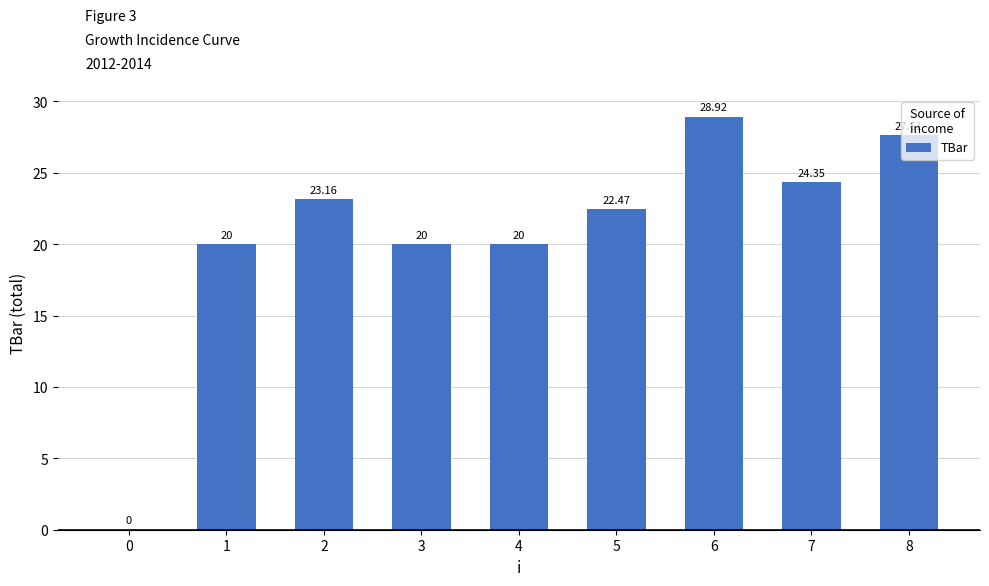

What is the average value?

20.7